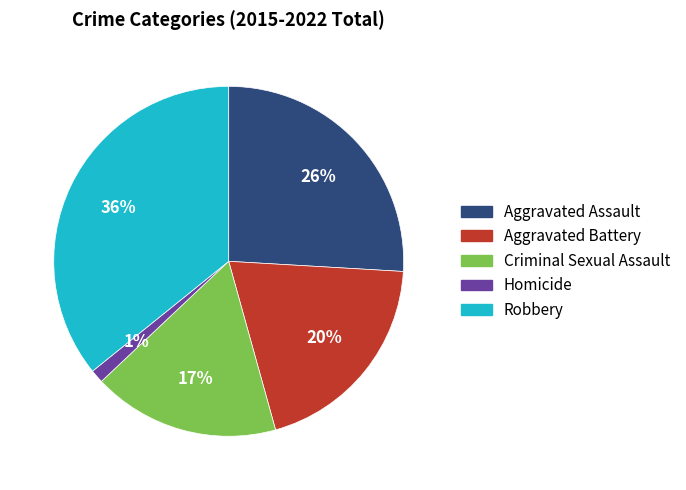

How many slices are in this pie chart?

5